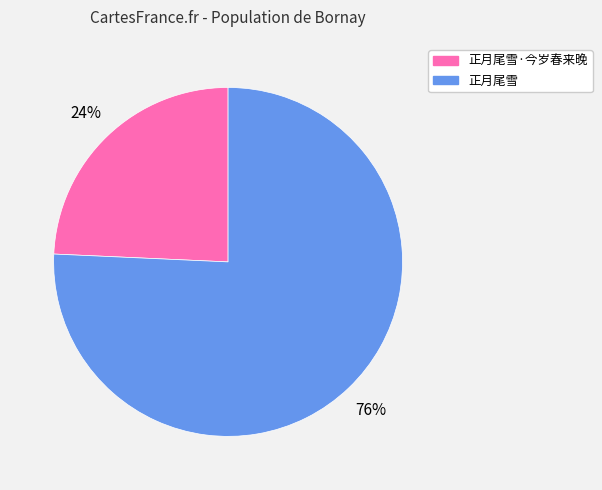

Is there a majority slice in this chart?

Yes